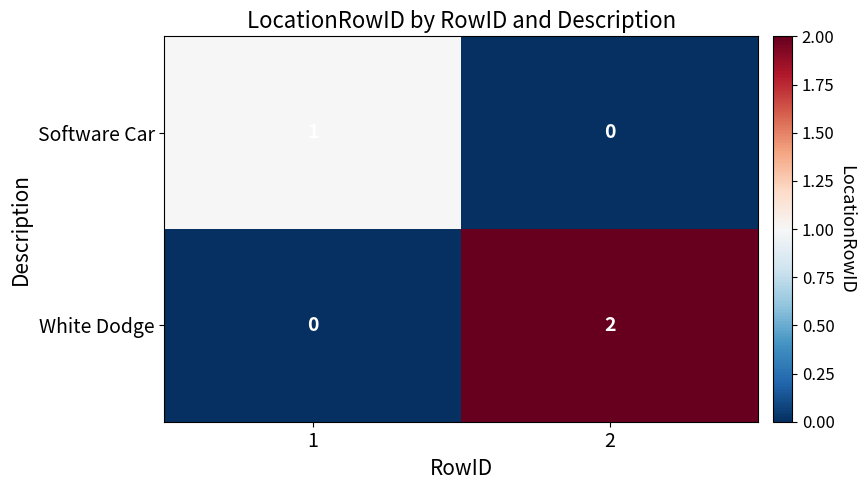

Is the value of Software Car at 1 greater than the value of White Dodge at 1?

Yes